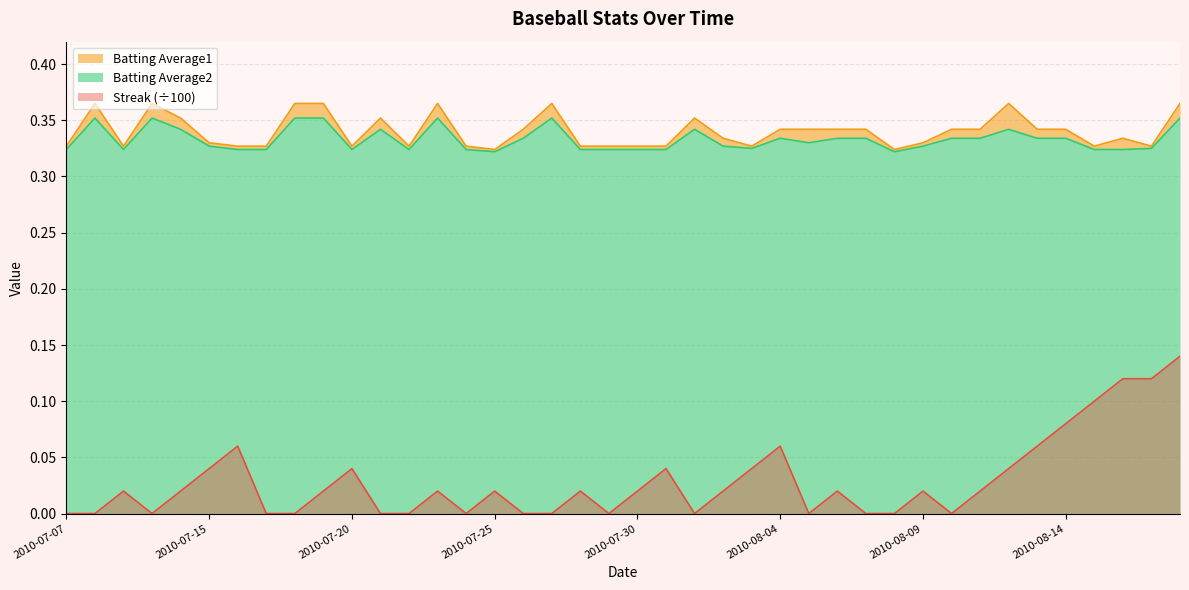

At which label does Batting Average1 reach its peak?

2010-07-08